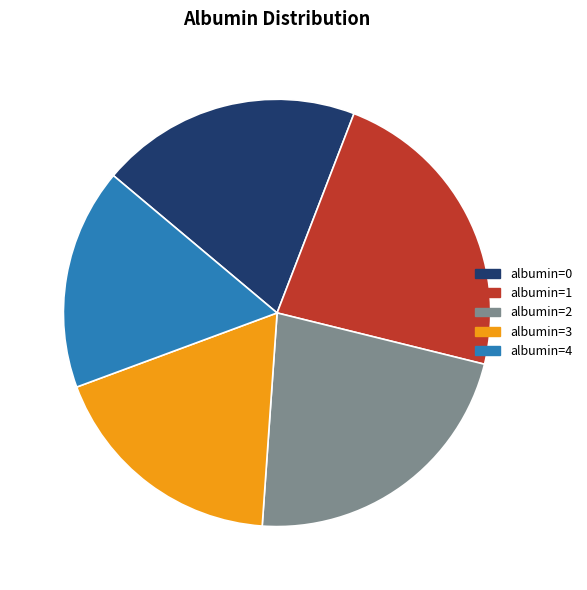

The albumin=0 slice represents 20% of the pie. True or false?

True